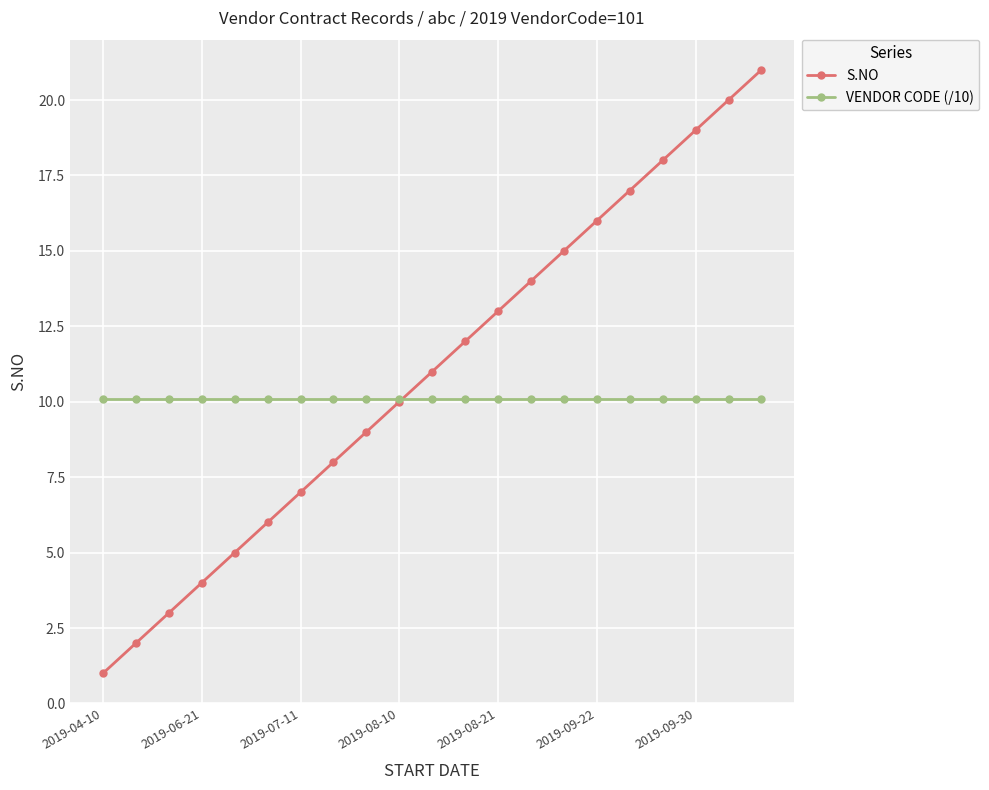

Reading left to right, extract all data points from this chart.

S.NO: 1.0	2.0	3.0	4.0	5.0	6.0	7.0	8.0	9.0	10.0	11.0	12.0	13.0	14.0	15.0	16.0	17.0	18.0	19.0	20.0	21.0
VENDOR CODE (/10): 10.1	10.1	10.1	10.1	10.1	10.1	10.1	10.1	10.1	10.1	10.1	10.1	10.1	10.1	10.1	10.1	10.1	10.1	10.1	10.1	10.1